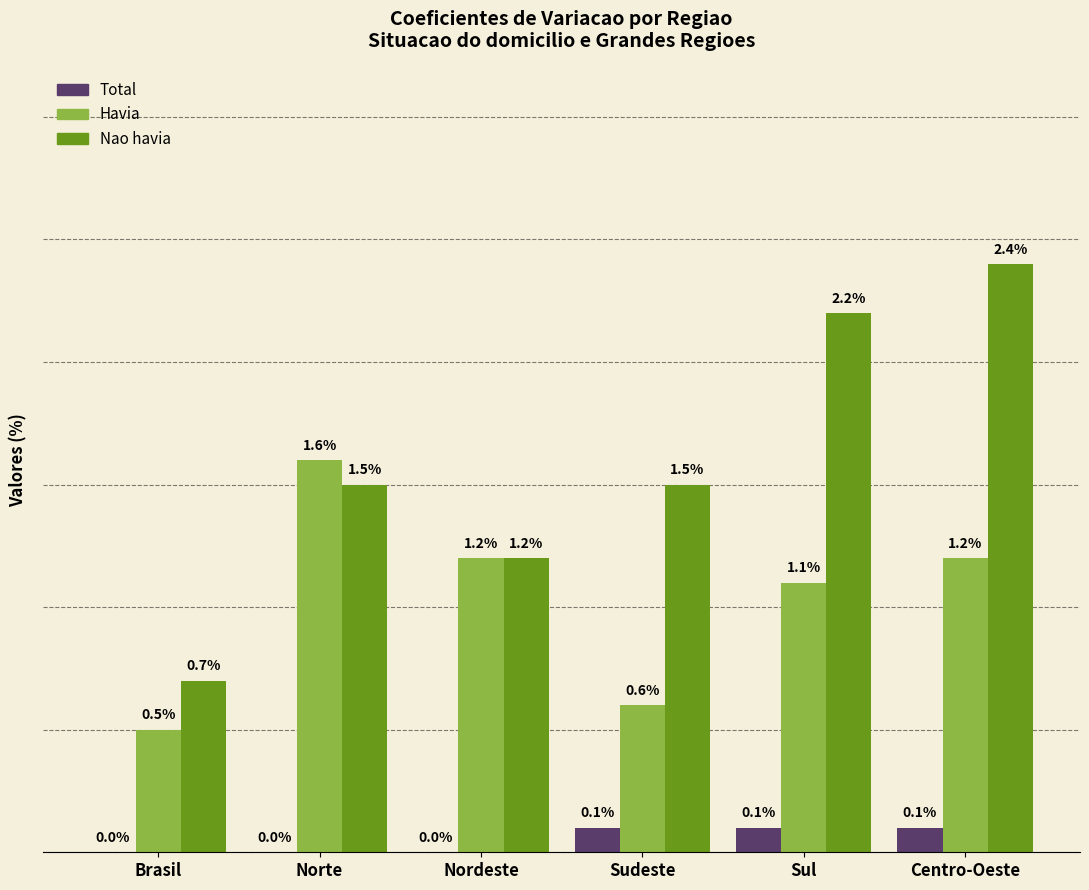

Between Norte and Sudeste, which series saw the biggest shift?

Havia